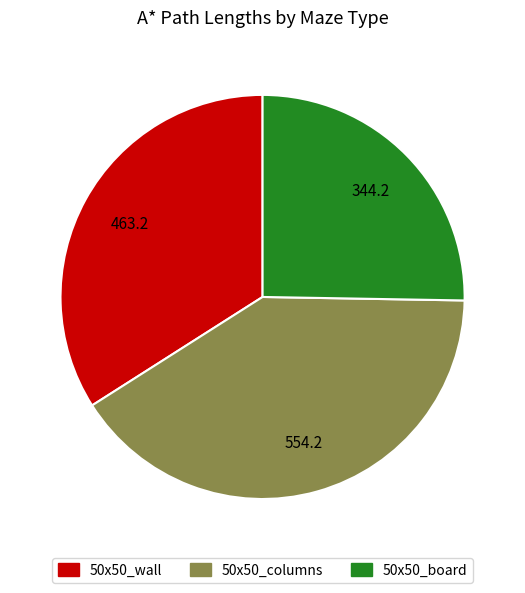

Approximately how many times larger is the value at 50x50_columns compared to 50x50_wall?

1.2